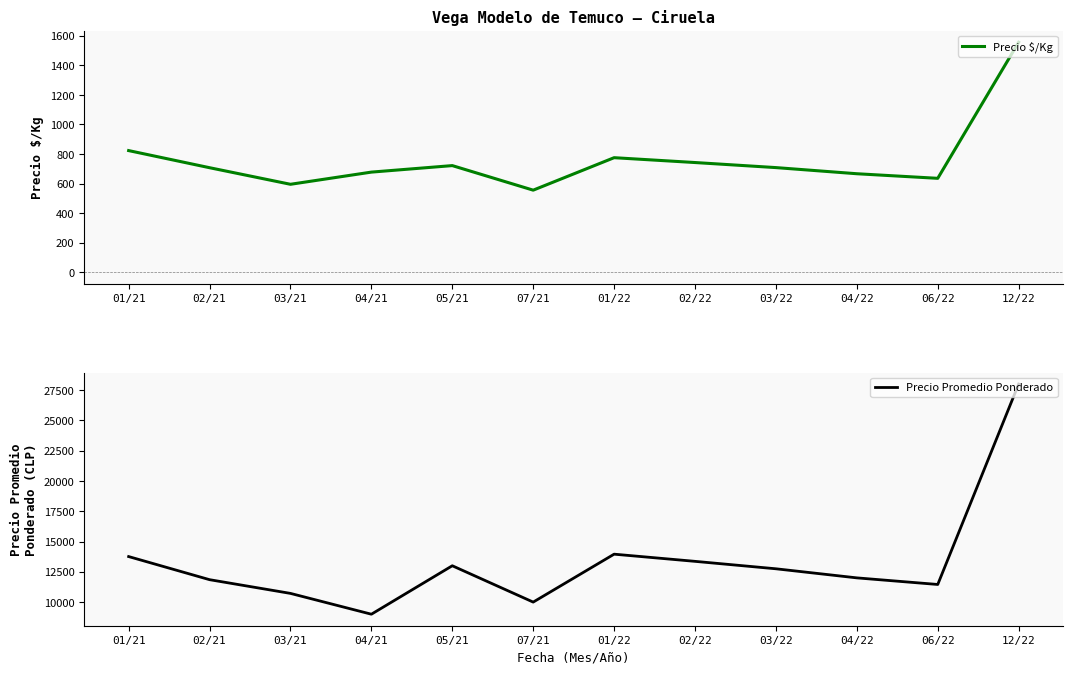

The value of Precio $/Kg at 05/21 is 722.0. True or false?

True